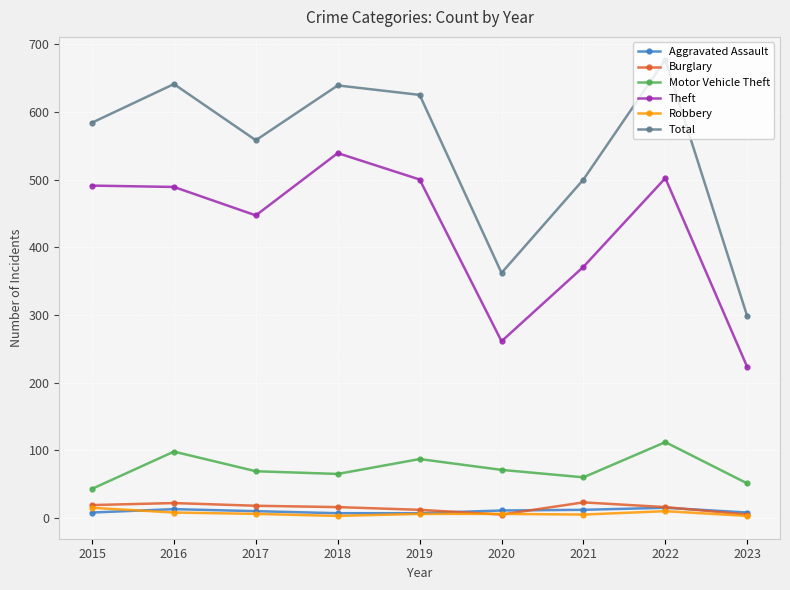

In Theft, how many points are lower than both neighbors (excluding endpoints)?

2